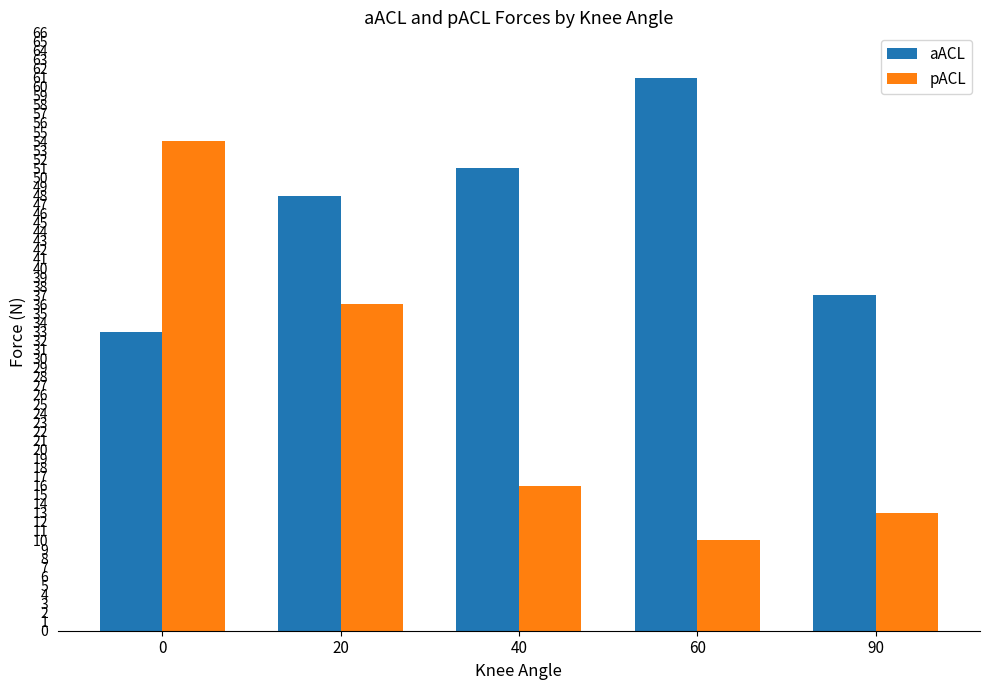

True or false: pACL has a value of 36 at 20.

True